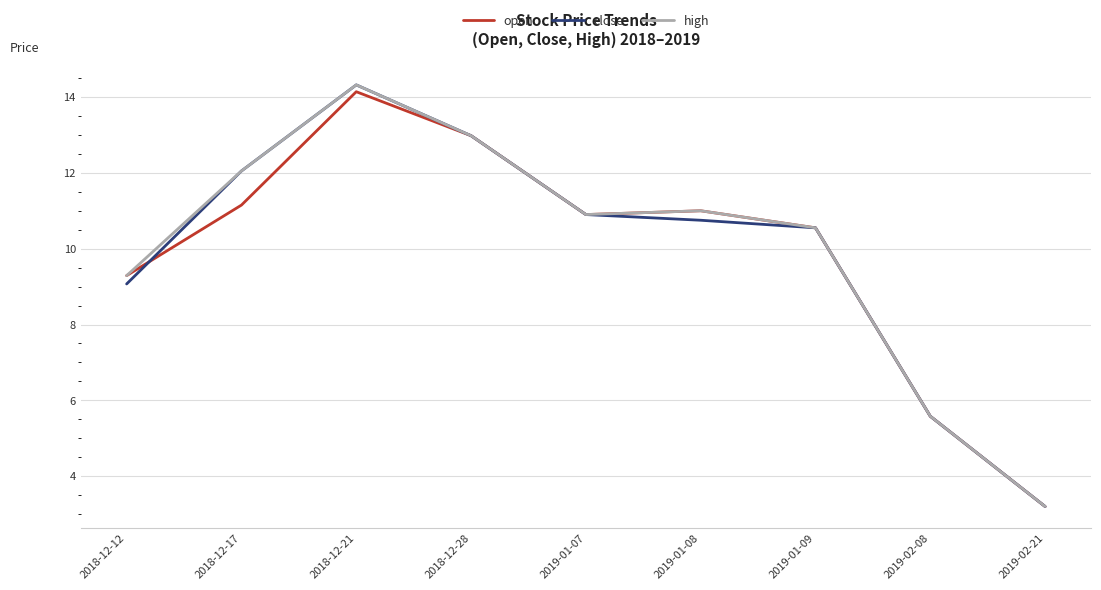

What is the sum of the open values at 2018-12-17 and 2019-01-09?

21.7